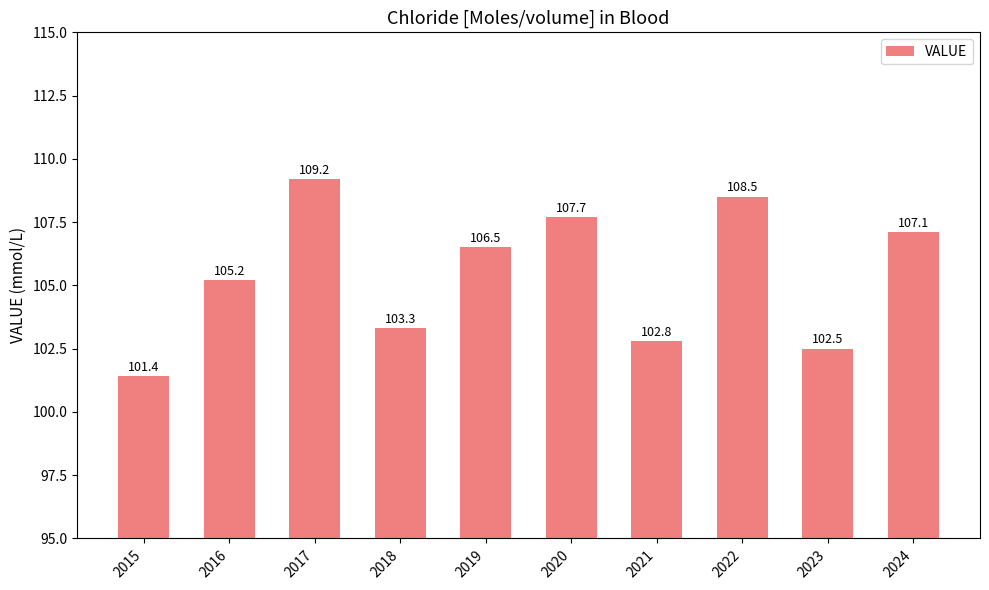

What is the ratio of the value at 2017 to the value at 2020?

1.0